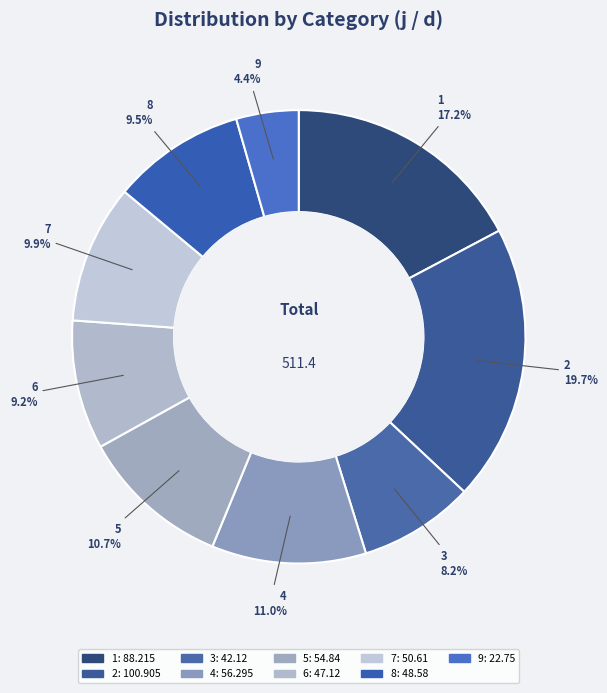

The 2 slice represents 14% of the pie. True or false?

False